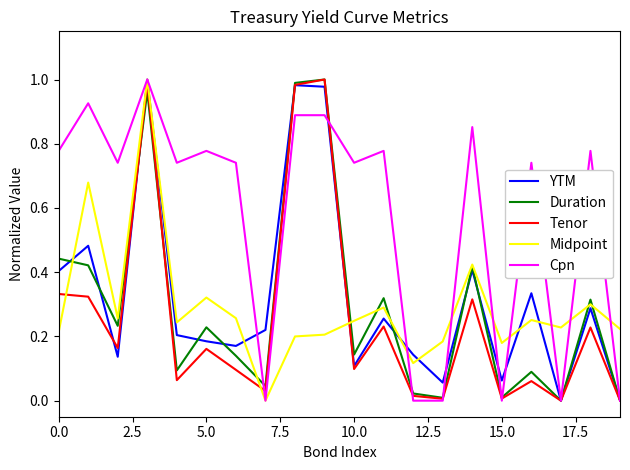

Which series has the largest total across all categories?

Cpn